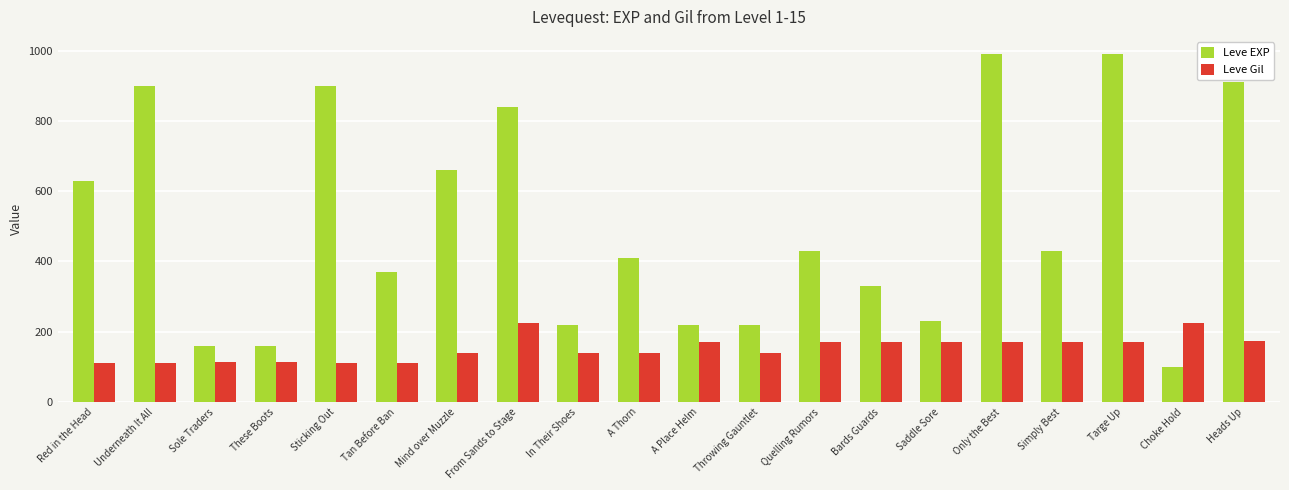

What is the label of the 7th bar from the right?

Bards Guards